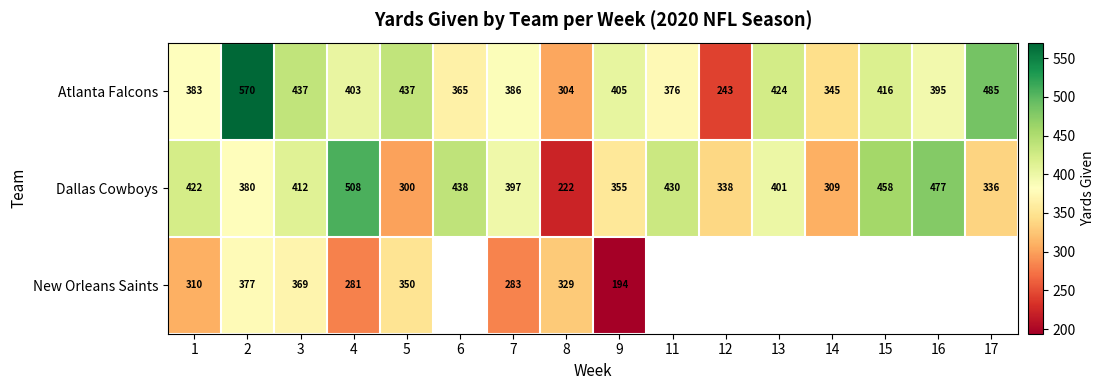

What is the spread (max minus min) of values at 2?

193